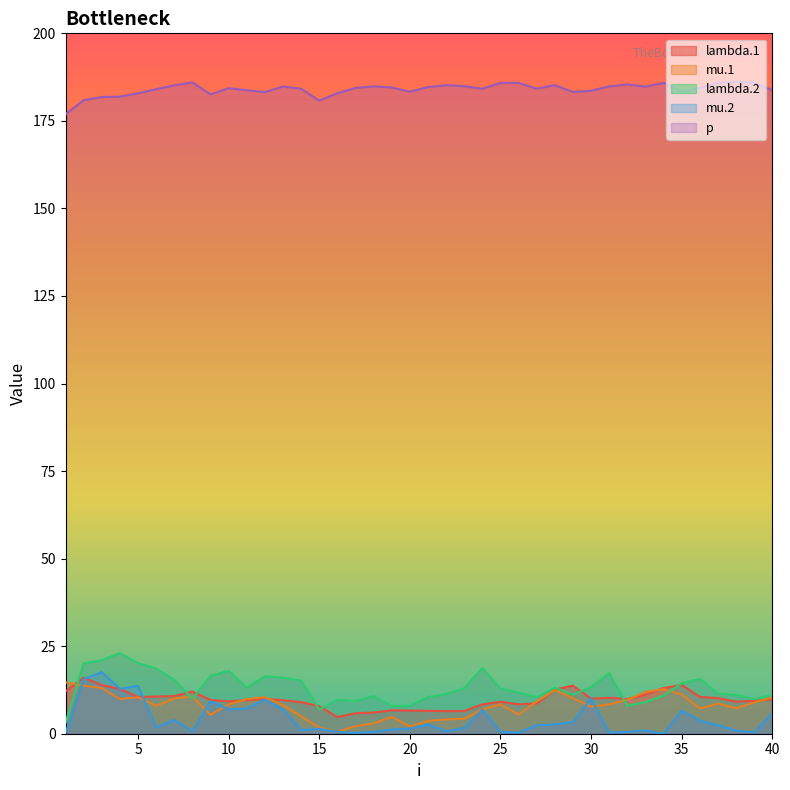

At which label does mu.1 first exceed 8?

1